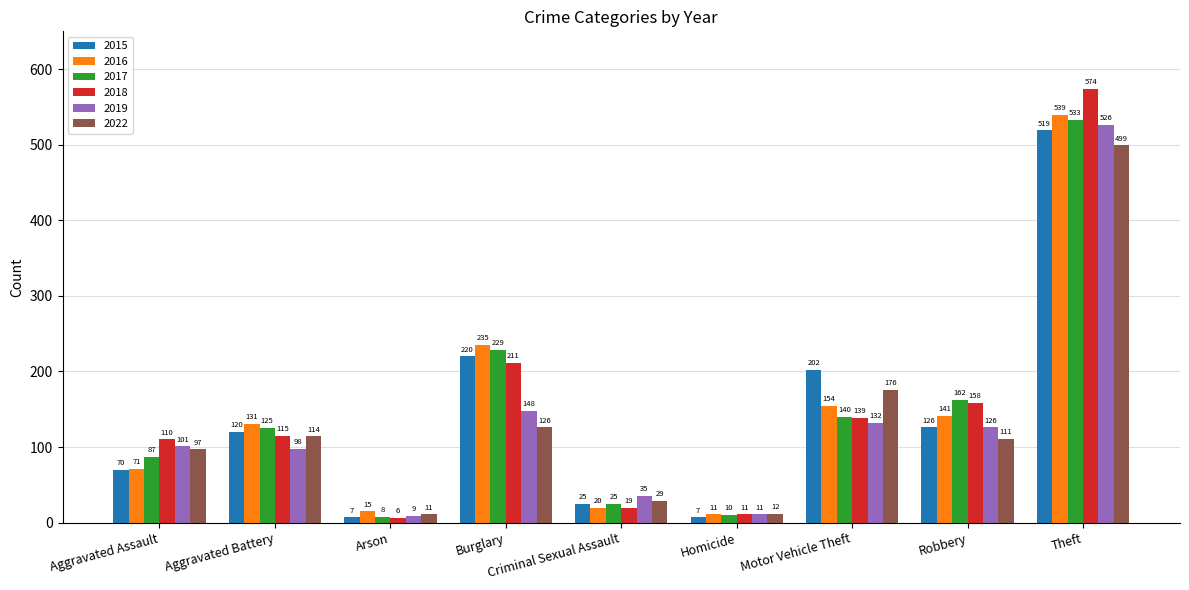

What is the maximum value for 2018?

574